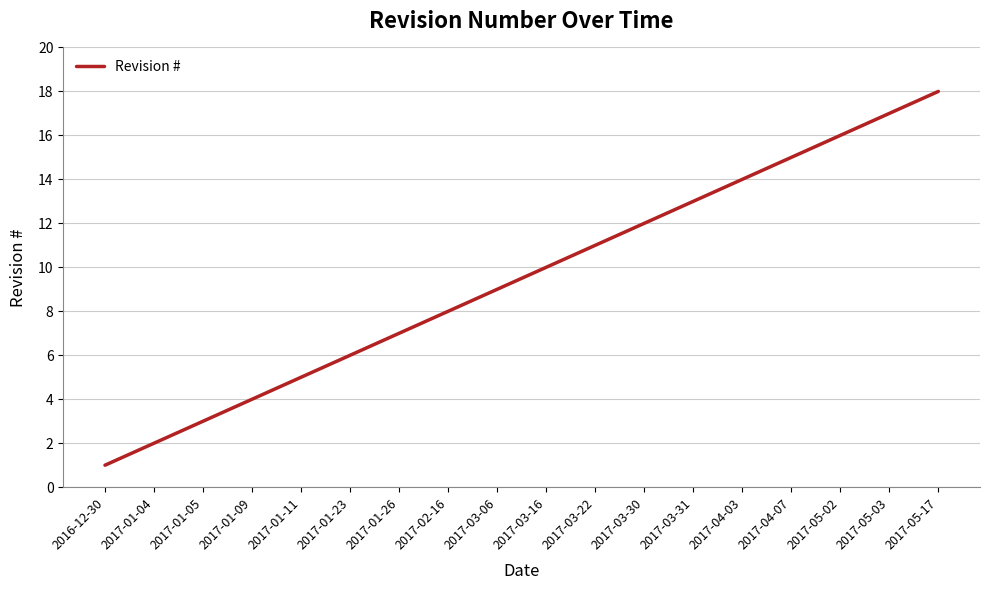

At which category does the chart reach its minimum across all series?

2016-12-30